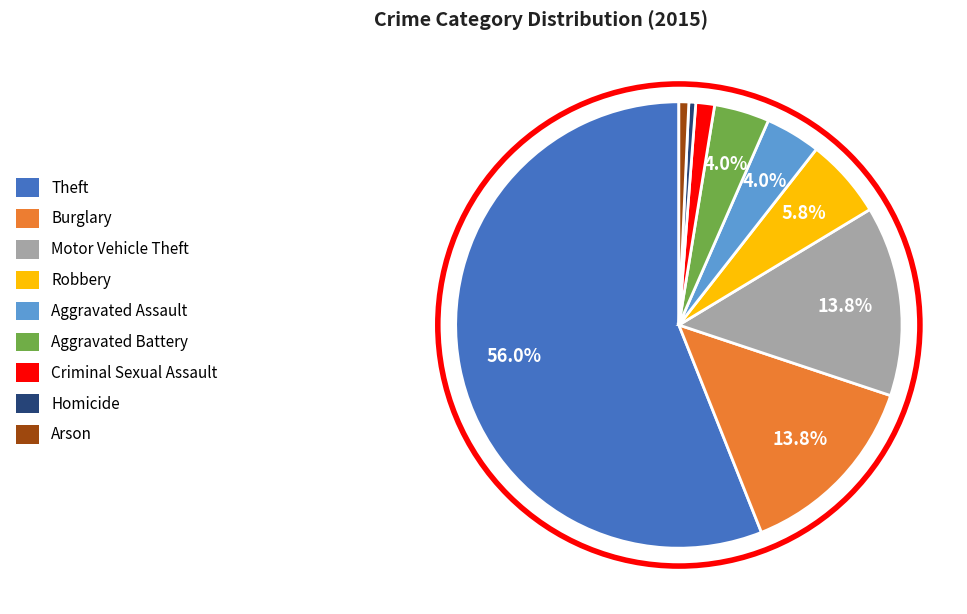

Which category has the biggest portion of the pie?

Theft